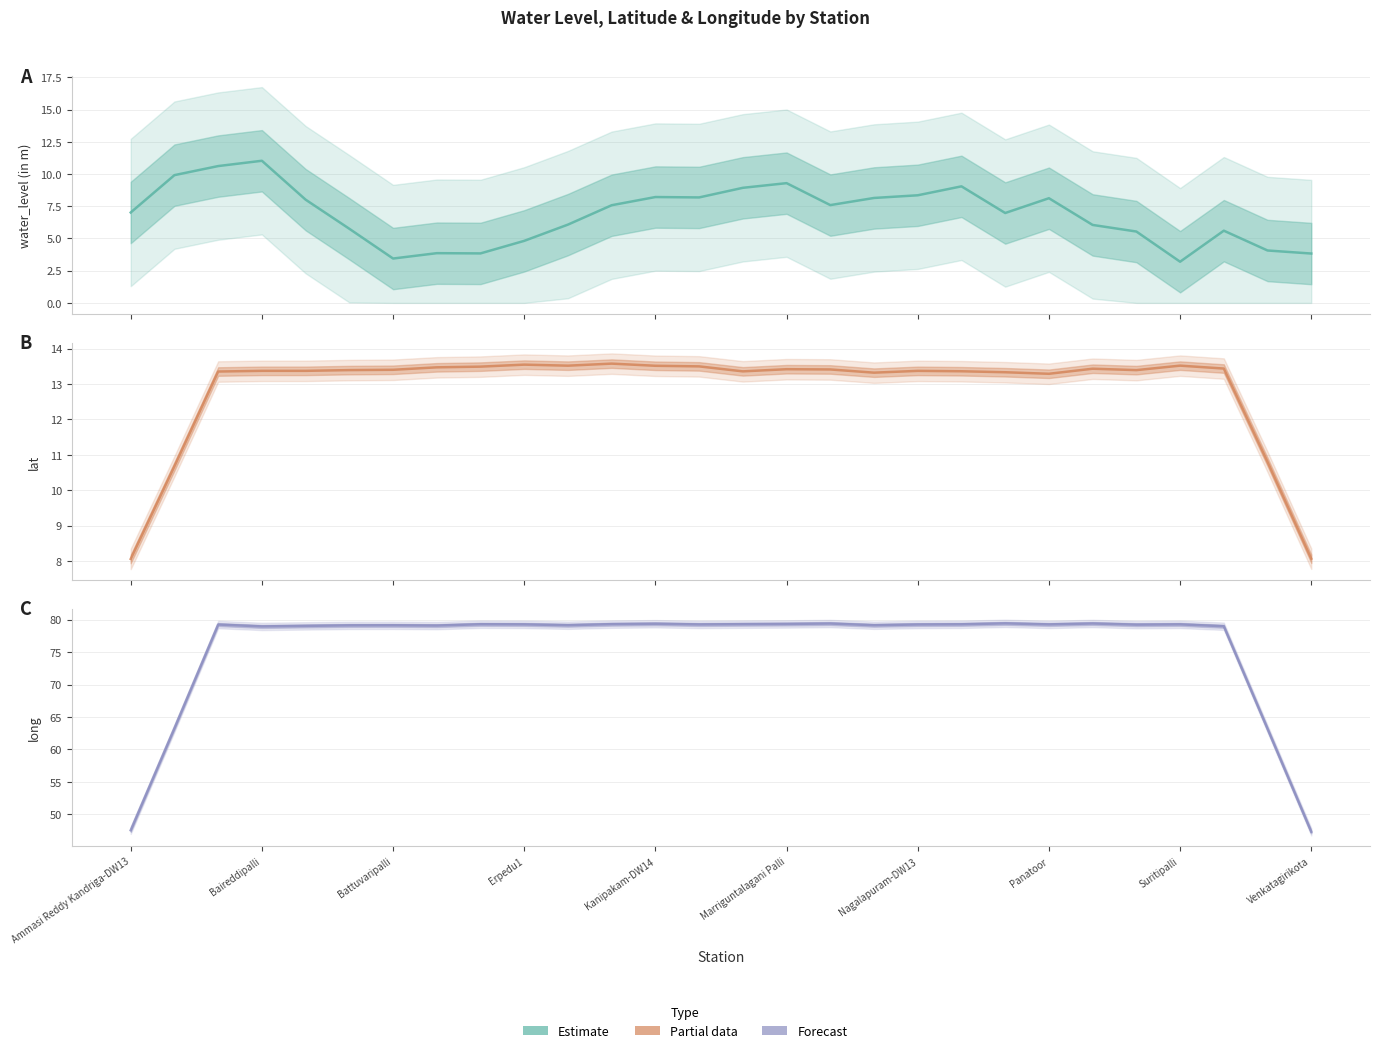

What is the total value across all series at 25?

98.0